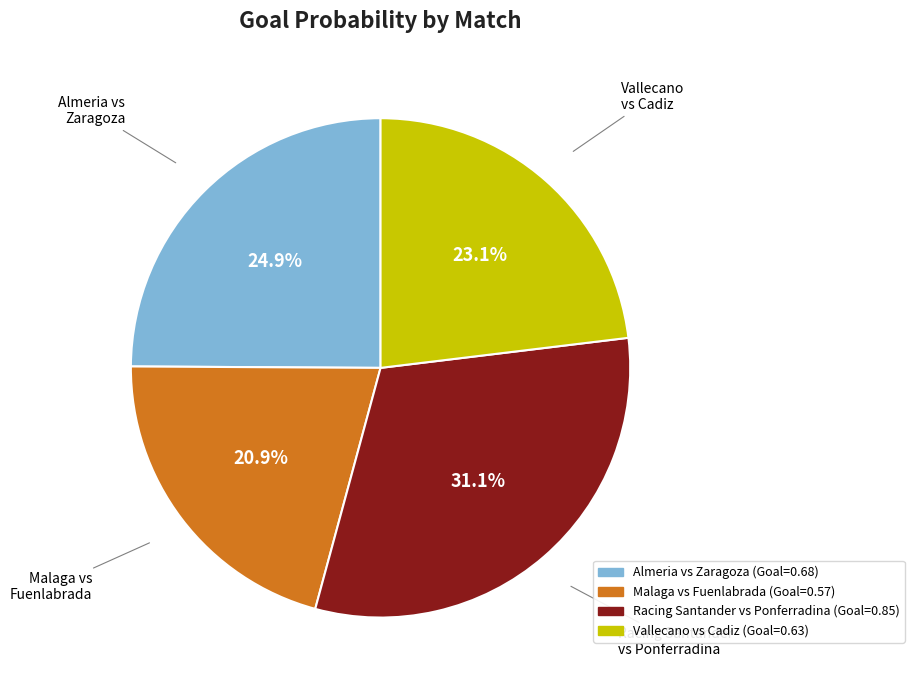

Rank the categories by value from highest to lowest.

Racing Santander vs Ponferradina, Almeria vs Zaragoza, Vallecano vs Cadiz, Malaga vs Fuenlabrada